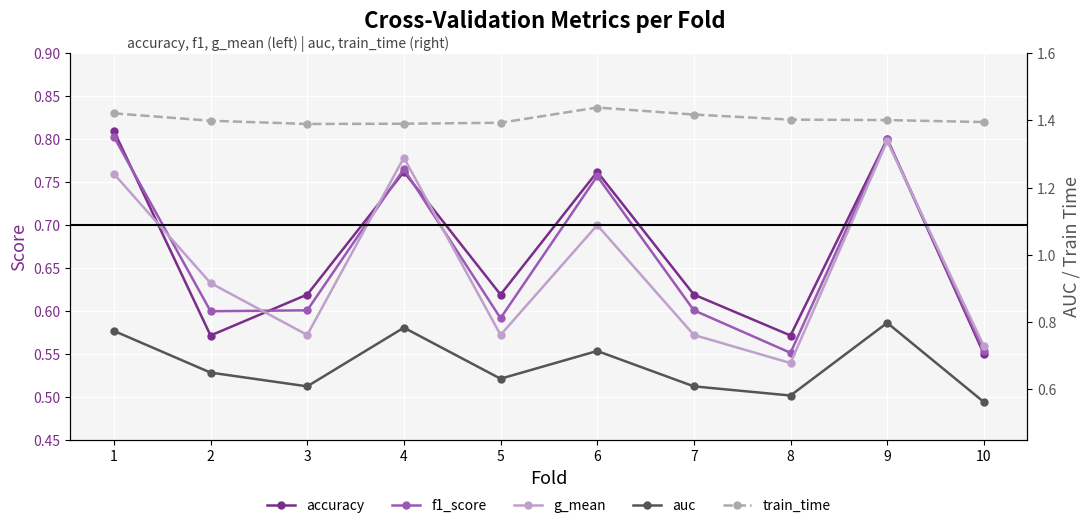

The value of g_mean at 7 is 0.6. True or false?

True